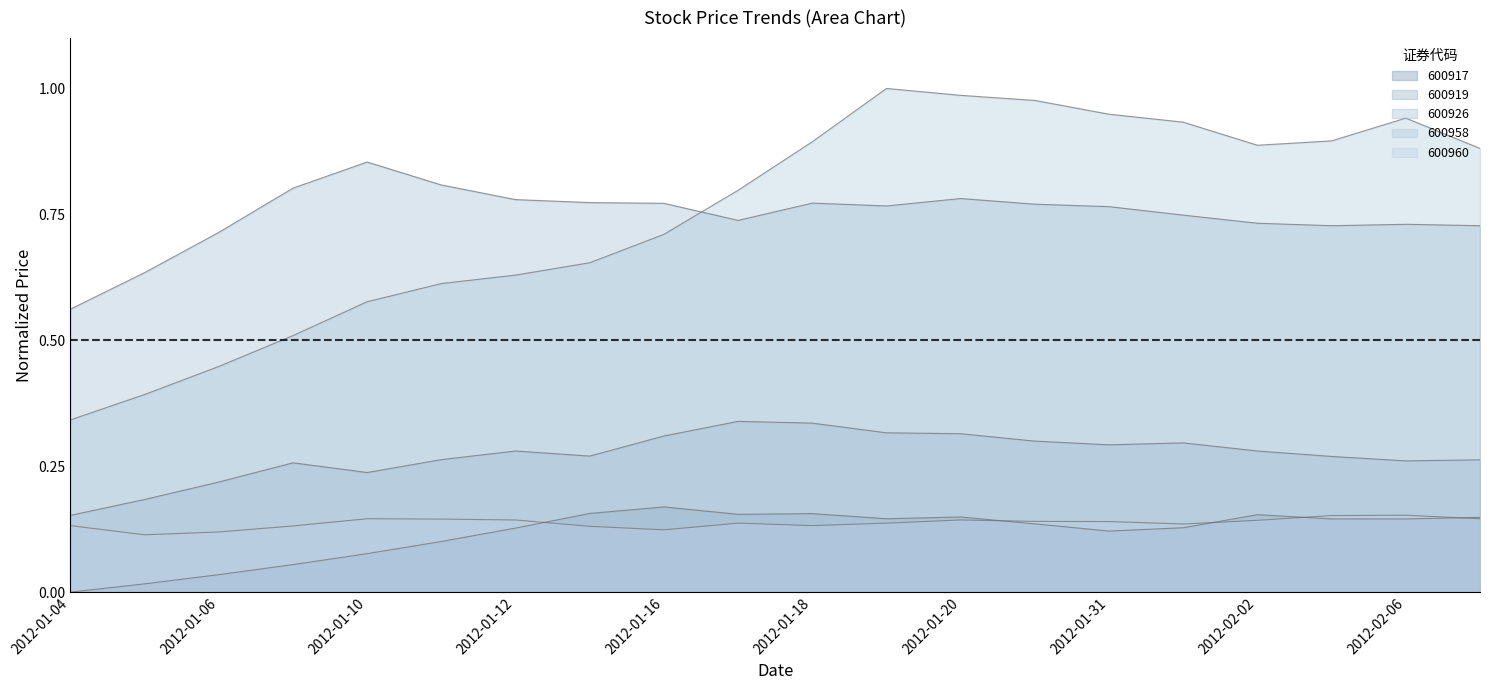

Reading left to right, extract all data points from this chart.

600917: 0.0	0.0	0.0	0.1	0.1	0.1	0.1	0.2	0.2	0.2	0.2	0.1	0.1	0.1	0.1	0.1	0.2	0.1	0.1	0.1
600919: 0.2	0.2	0.2	0.3	0.2	0.3	0.3	0.3	0.3	0.3	0.3	0.3	0.3	0.3	0.3	0.3	0.3	0.3	0.3	0.3
600926: 0.6	0.6	0.7	0.8	0.9	0.8	0.8	0.8	0.8	0.7	0.8	0.8	0.8	0.8	0.8	0.7	0.7	0.7	0.7	0.7
600958: 0.3	0.4	0.4	0.5	0.6	0.6	0.6	0.7	0.7	0.8	0.9	1.0	1.0	1.0	0.9	0.9	0.9	0.9	0.9	0.9
600960: 0.1	0.1	0.1	0.1	0.1	0.1	0.1	0.1	0.1	0.1	0.1	0.1	0.1	0.1	0.1	0.1	0.1	0.2	0.2	0.1